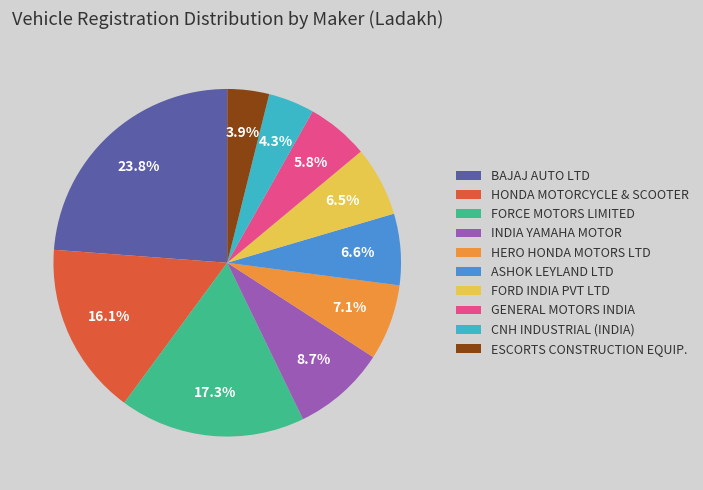

What is the largest slice in the pie chart?

BAJAJ AUTO LTD